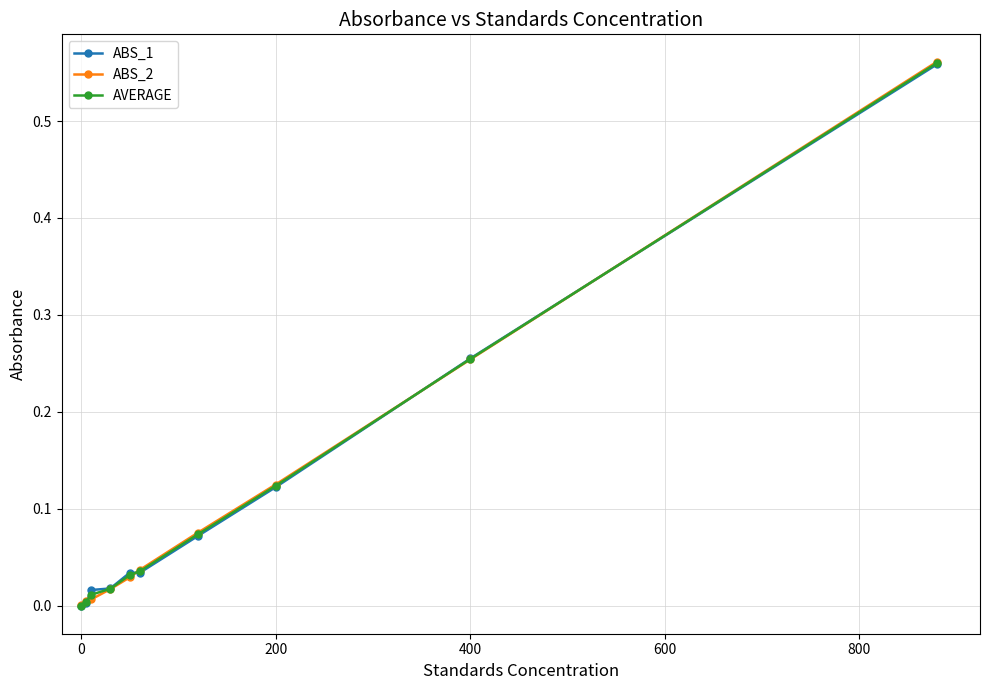

Rank the series by their average value, from highest to lowest.

ABS_1, AVERAGE, ABS_2